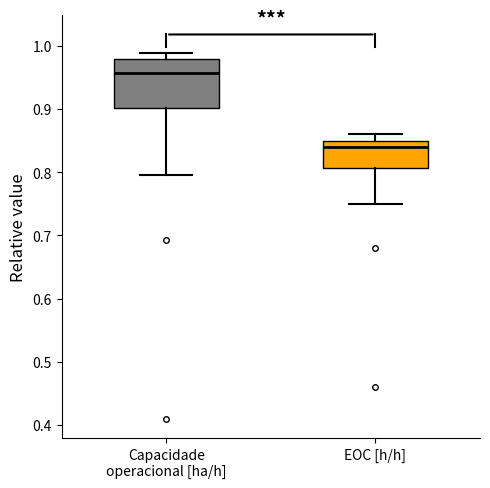

Reading left to right, read every box against the y-axis: the position of its median line, the range the box covers, and the ends of its whiskers. The values are not printed on the chart, so give them approximately, as read against the axis.

Capacidade operacional [ha/h]: median 0.96, box 0.90 to 0.98, whiskers 0.80 to 0.99
EOC [h/h]: median 0.84, box 0.81 to 0.85, whiskers 0.75 to 0.86